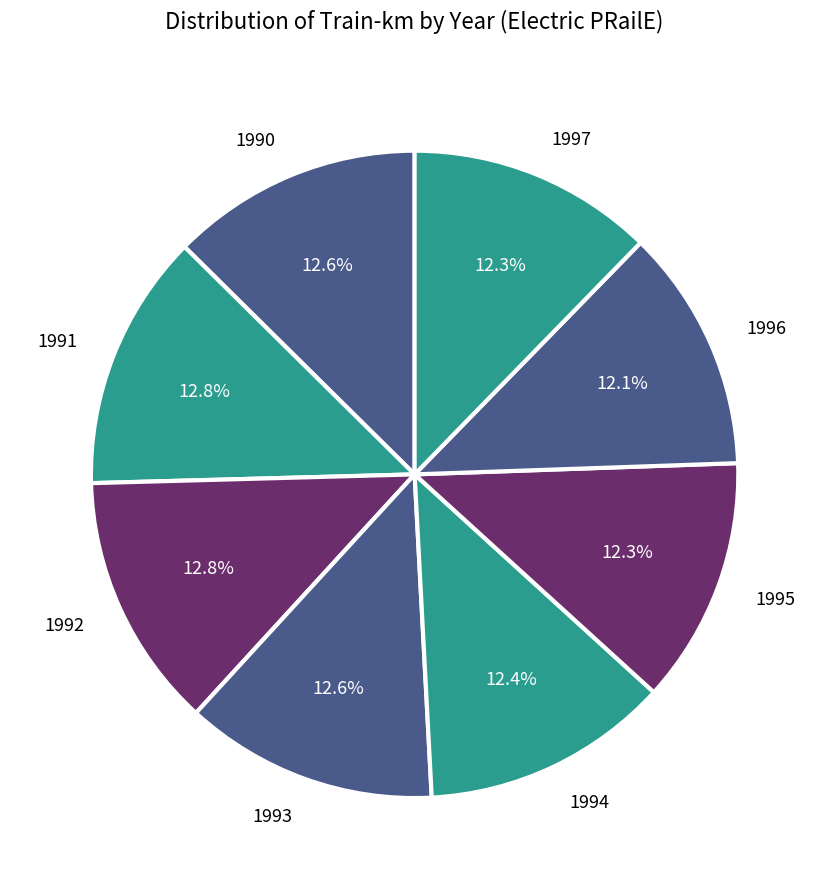

What is the ratio of the value at 1994 to the value at 1997?

1.0